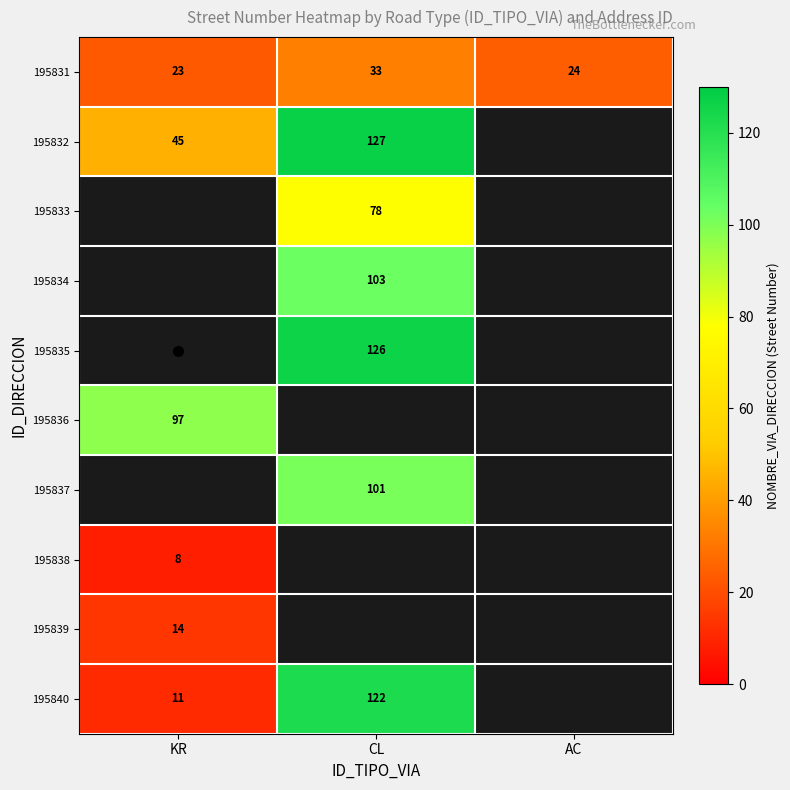

At AC, list the series in order from smallest to largest.

195831, 195832, 195833, 195834, 195835, 195836, 195837, 195838, 195839, 195840